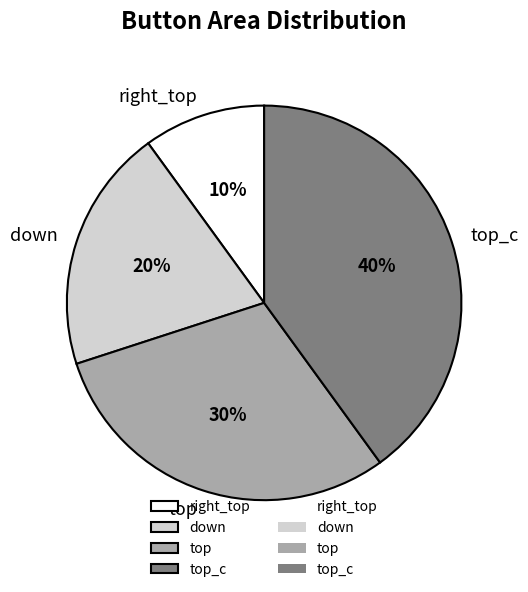

Rank the categories by value from lowest to highest.

right_top, down, top, top_c